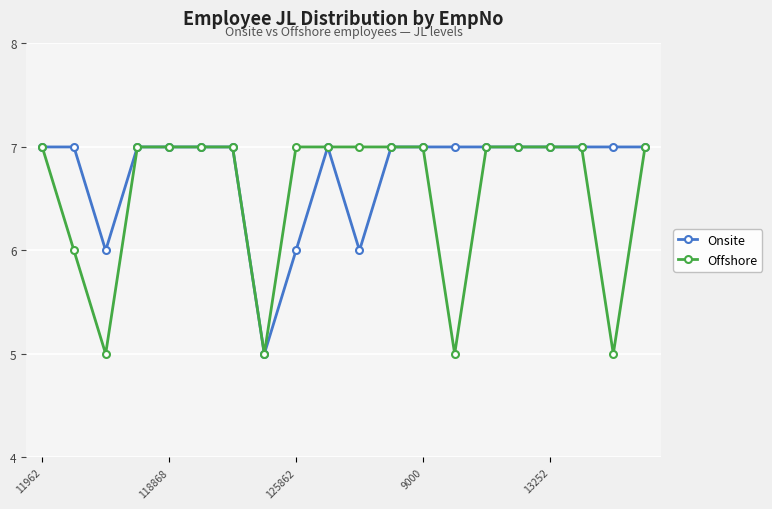

List the series in order of their overall mean, highest first.

Onsite, Offshore